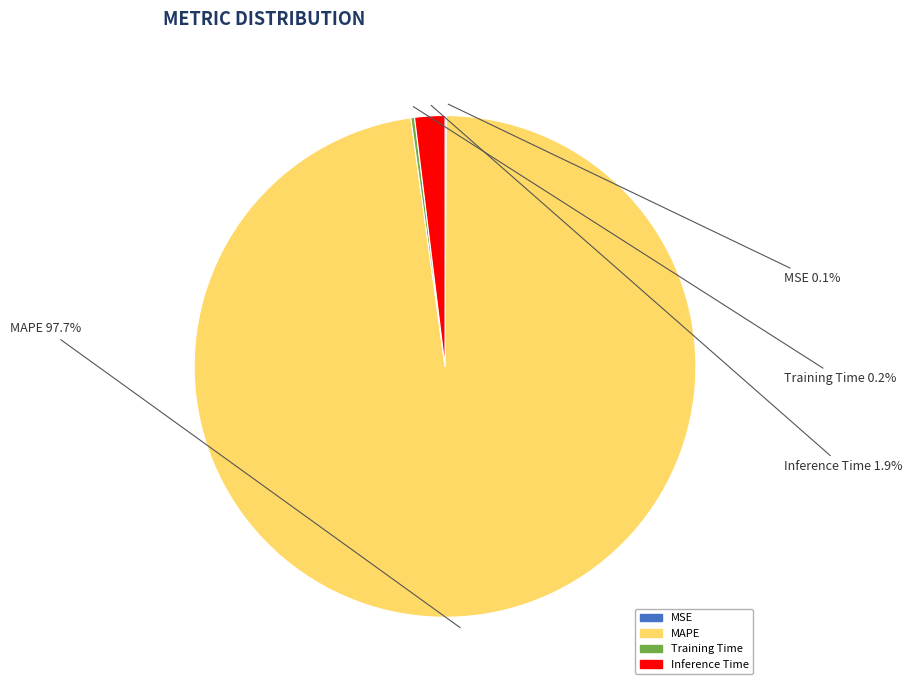

How much of the chart is everything except Inference Time?

98.1%